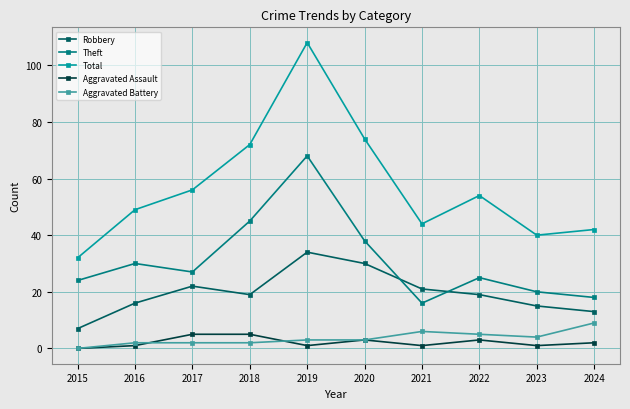

True or false: Theft has more than 1 interior local peaks.

True